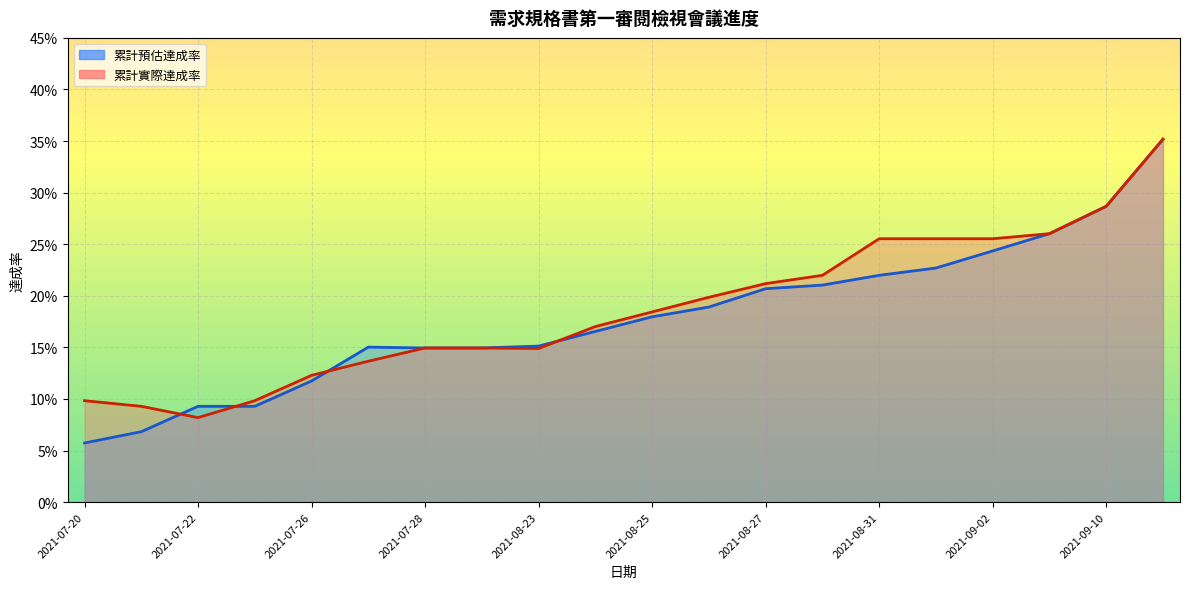

True or false: 累計實際達成率 has more than 0 interior local peaks.

False